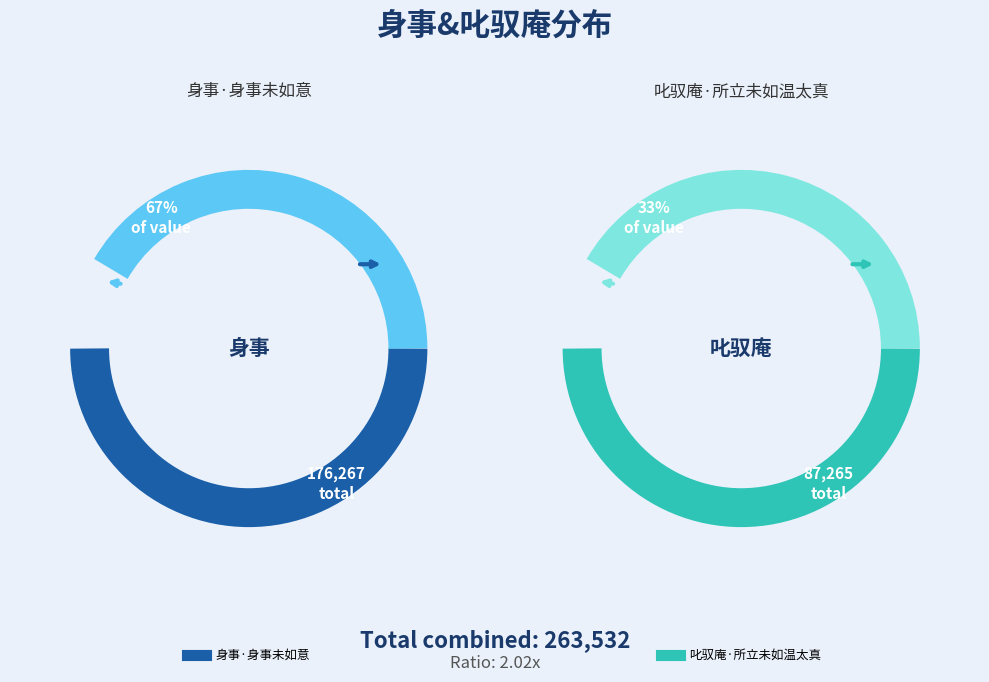

Rank the categories by value from lowest to highest.

叱驭庵·所立未如温太真, 身事·身事未如意